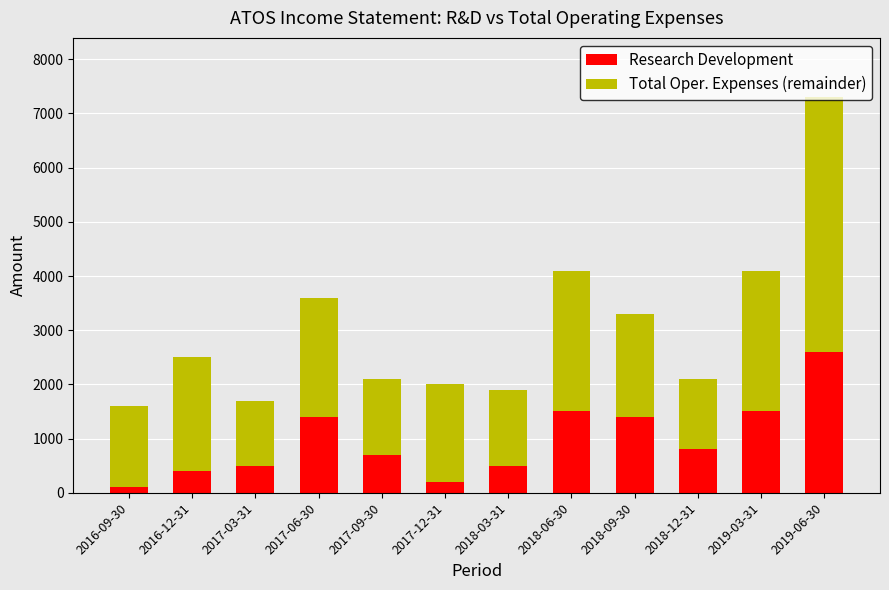

Which category has the lowest value in the Research Development series?

2016-09-30